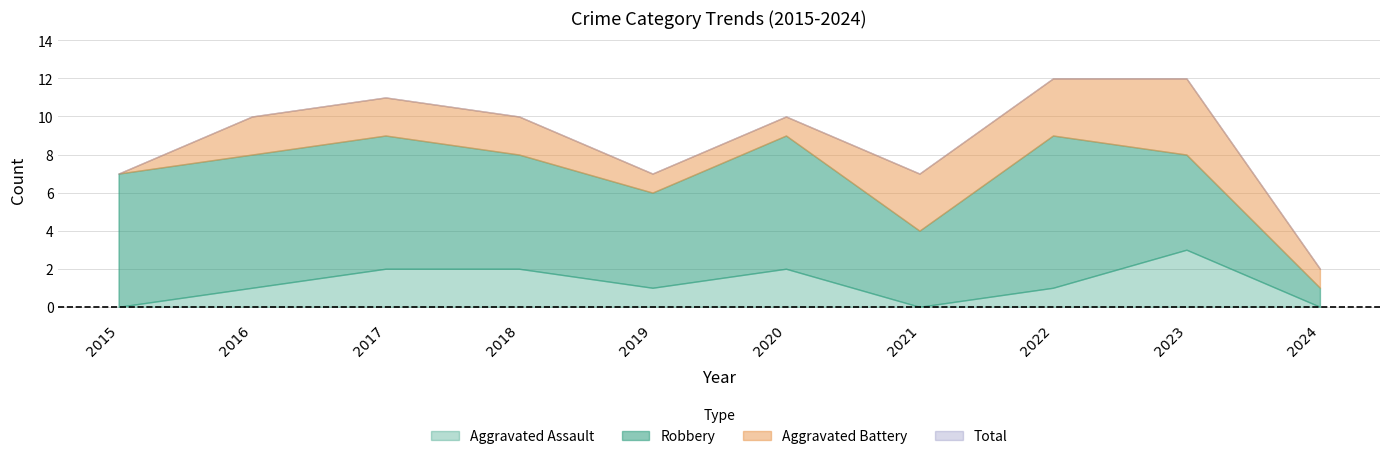

True or false: Aggravated Assault and Total cross at least once.

False